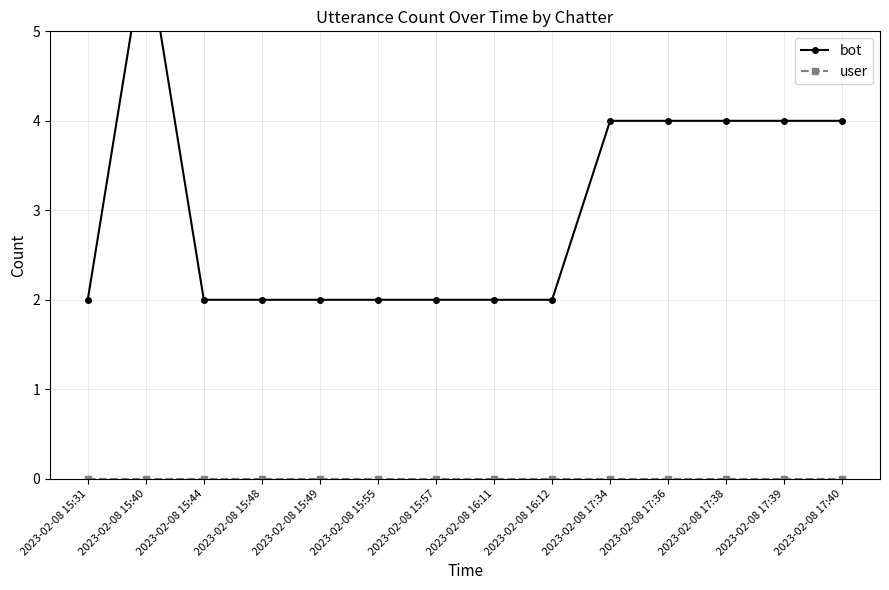

At which category does the chart reach its peak across all series?

2023-02-08 15:40